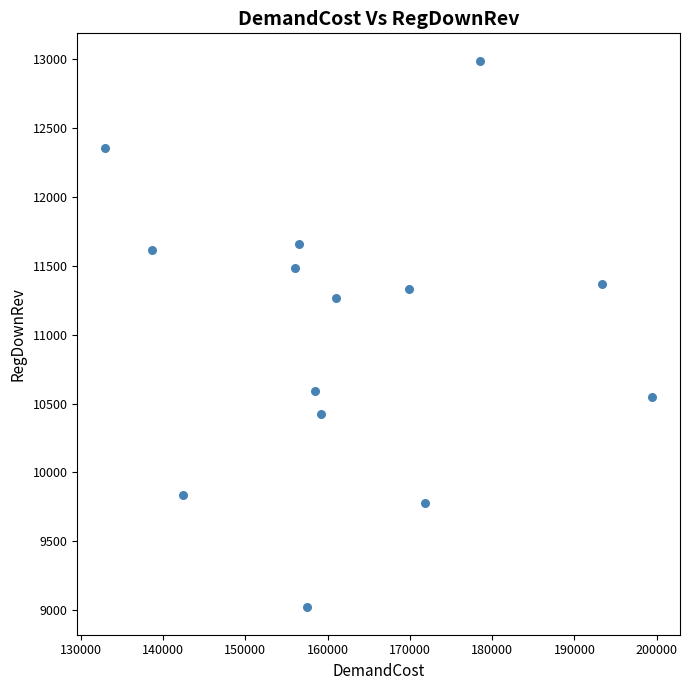

What Y value in the scatter plot is closest to 11004?

11266.2